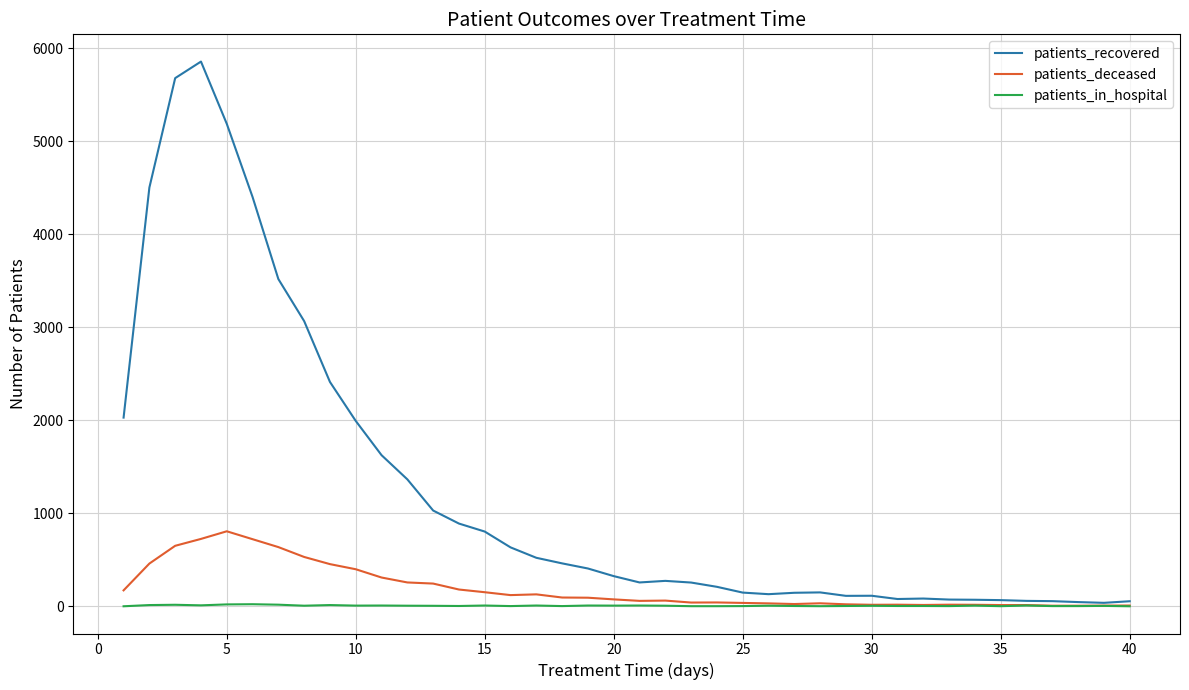

What is the maximum value shown in the chart?

5855